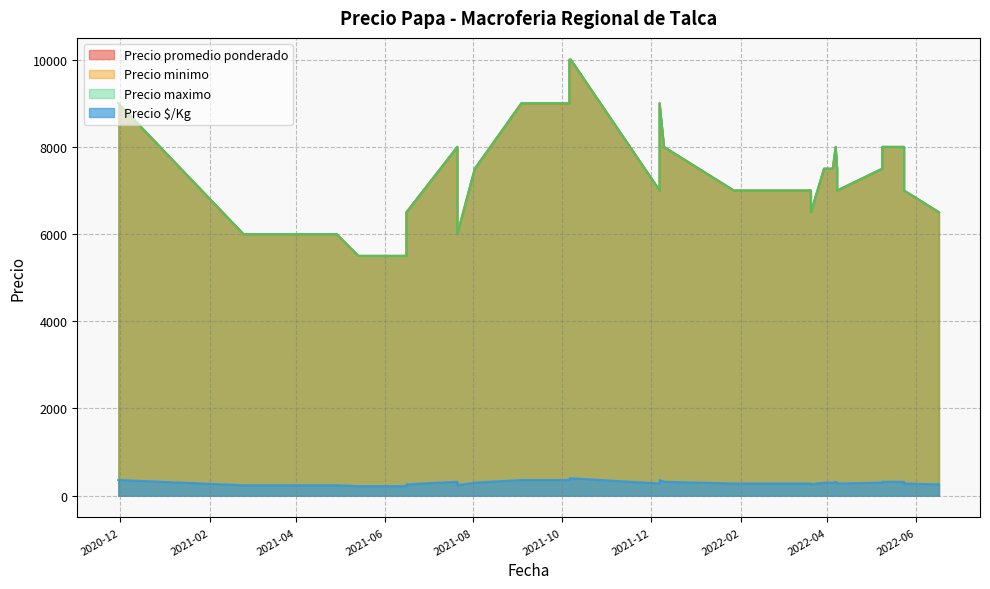

Where is Precio $/Kg nearest to the value 310?

2022-04-08